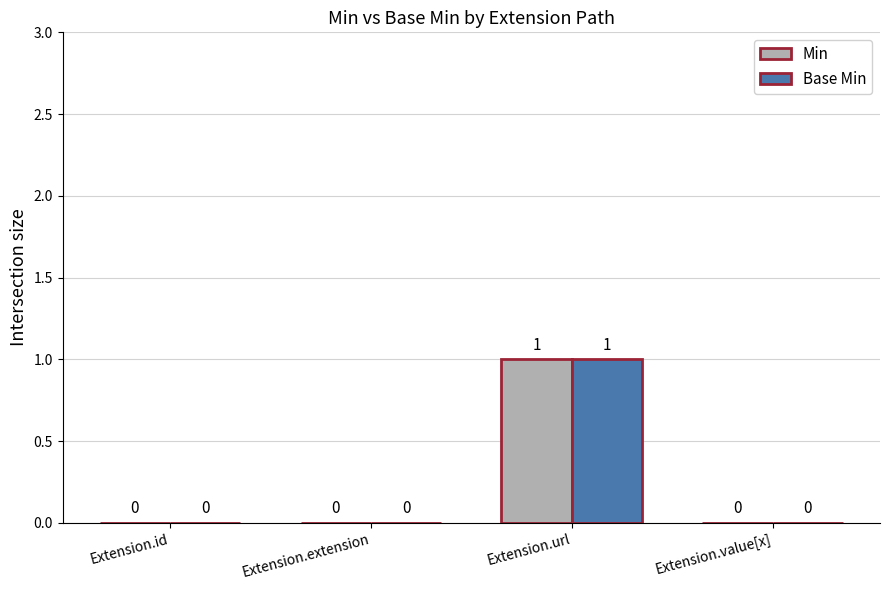

At which category is the sum across all series the highest?

Extension.url